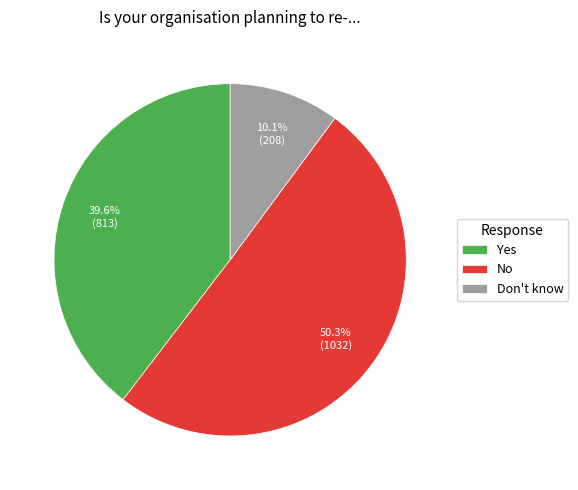

What is the majority slice?

No